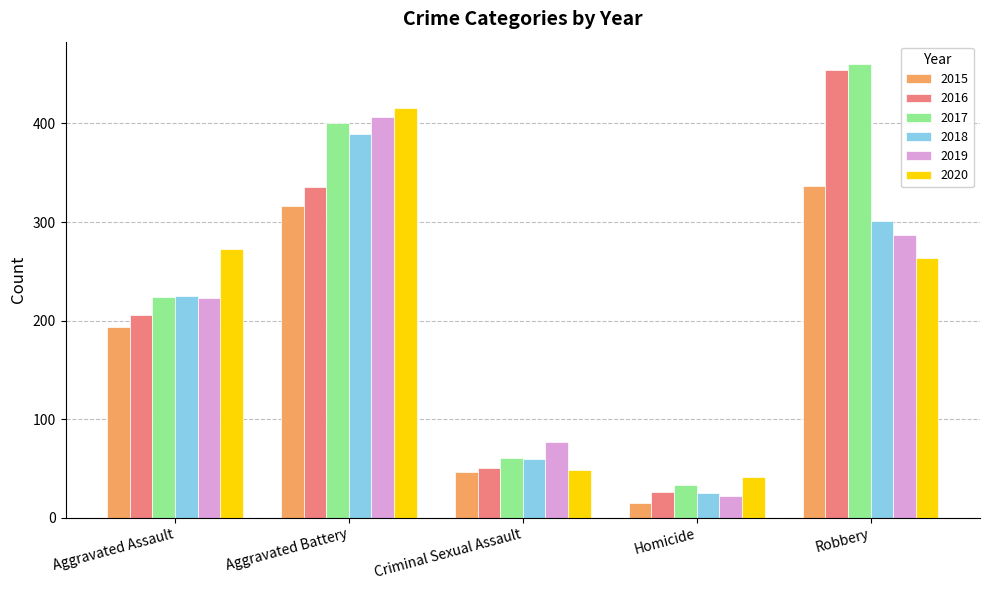

What are all the series names shown in the legend?

2015, 2016, 2017, 2018, 2019, 2020